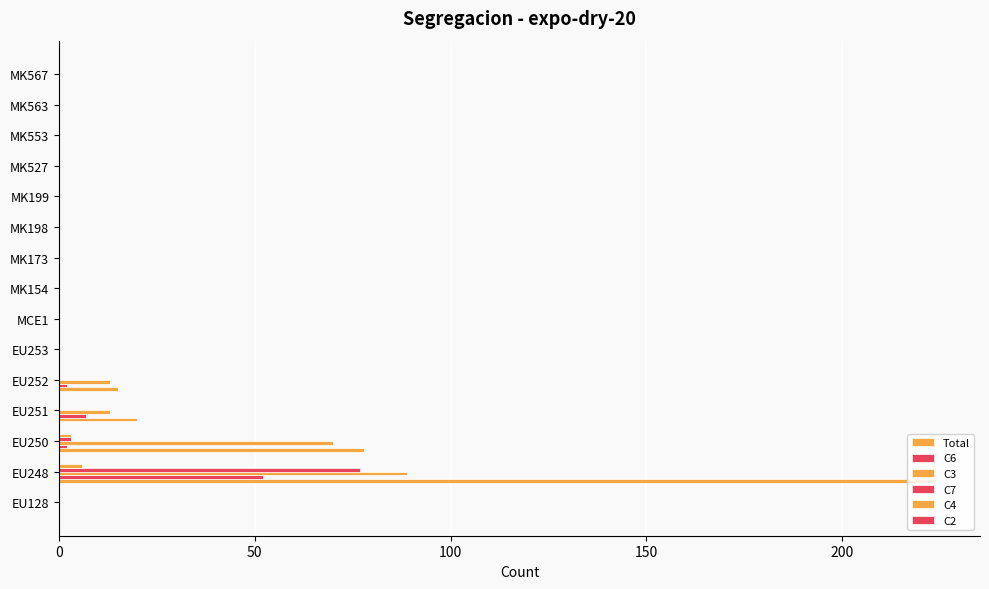

How many groups of bars are there?

15